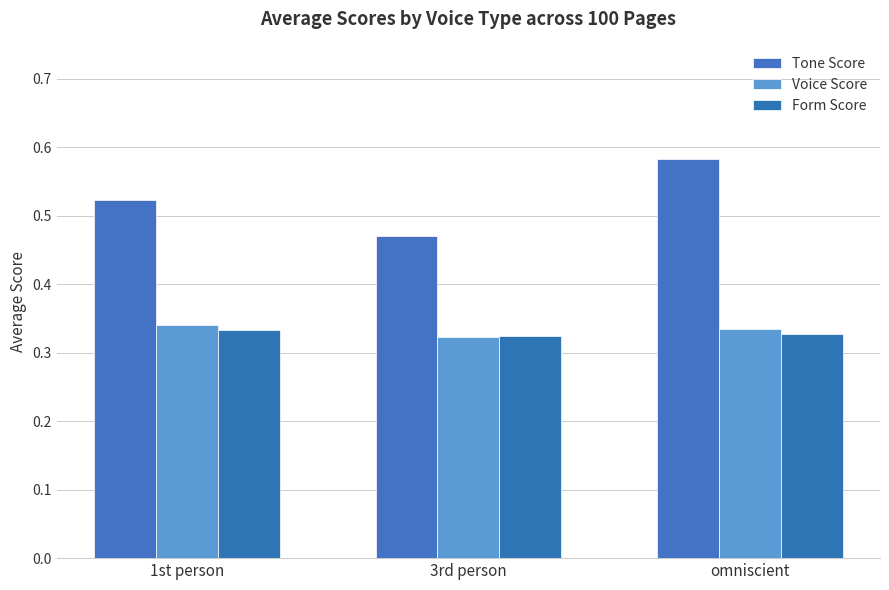

What is the sum of all Tone Score values?

1.6